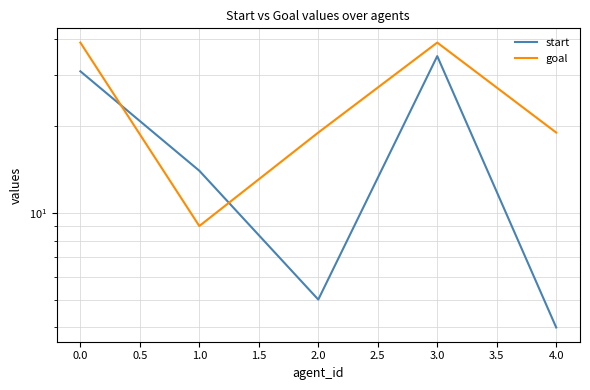

True or false: start and goal cross at least once.

True